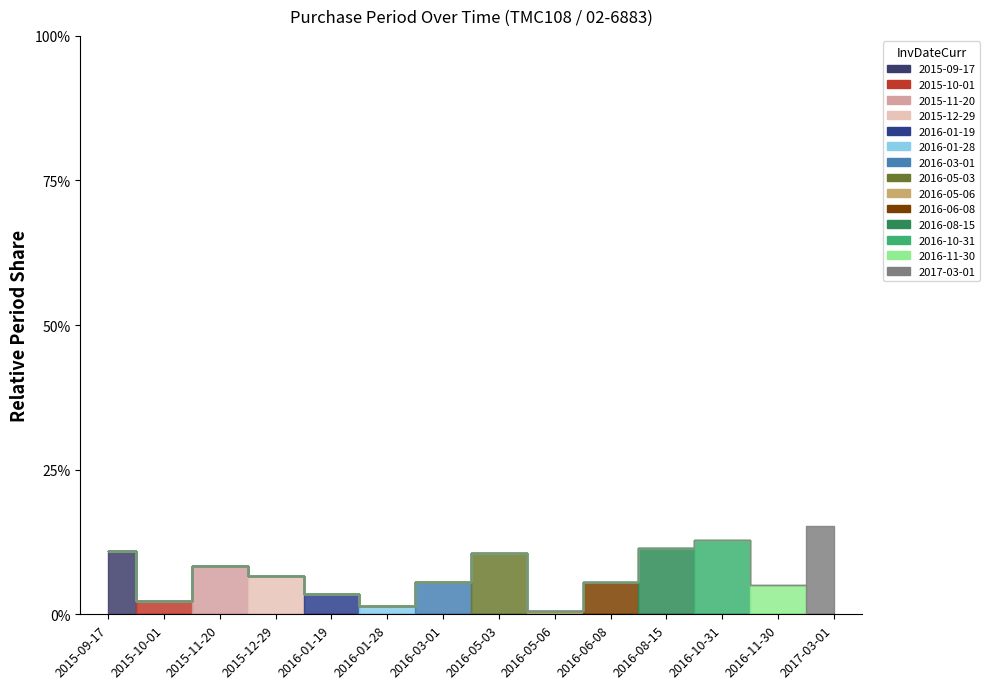

Rank the categories by value from highest to lowest.

2017-03-01, 2016-10-31, 2016-08-15, 2015-09-17, 2016-05-03, 2015-11-20, 2015-12-29, 2016-03-01, 2016-06-08, 2016-11-30, 2016-01-19, 2015-10-01, 2016-01-28, 2016-05-06